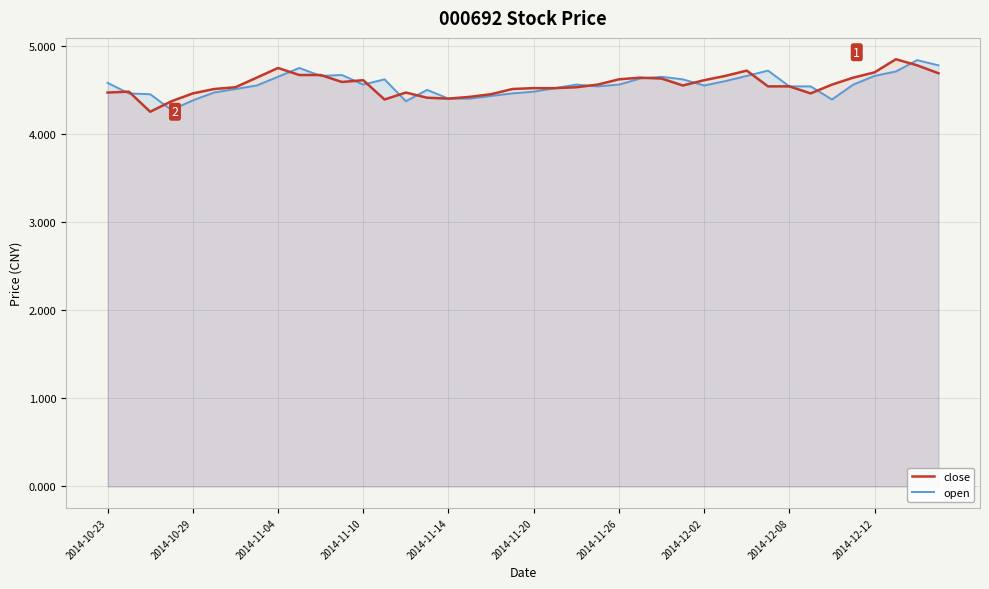

Is it true that open equals 4.6 at 29?

True